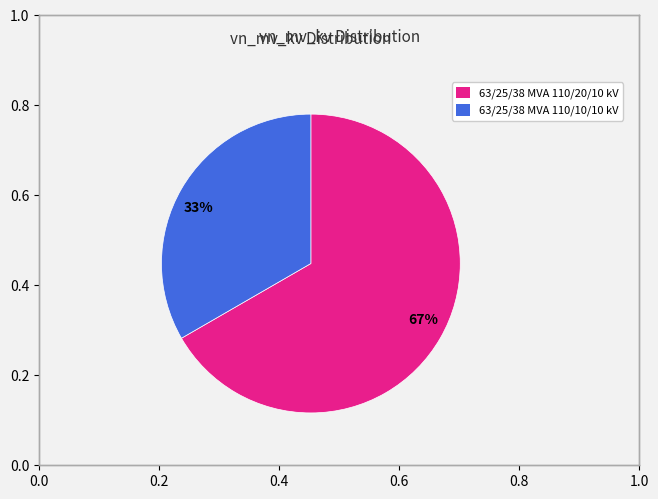

To the nearest percent, what is the combined percentage of 33% and 67%?

100%